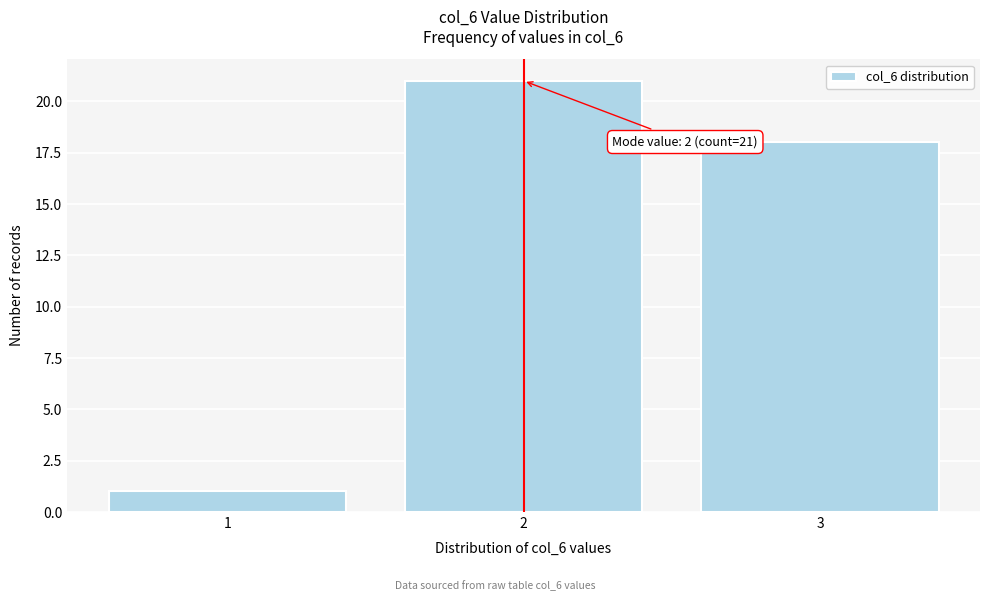

Reading left to right, extract all data points from this chart.

1=1	2=21	3=18